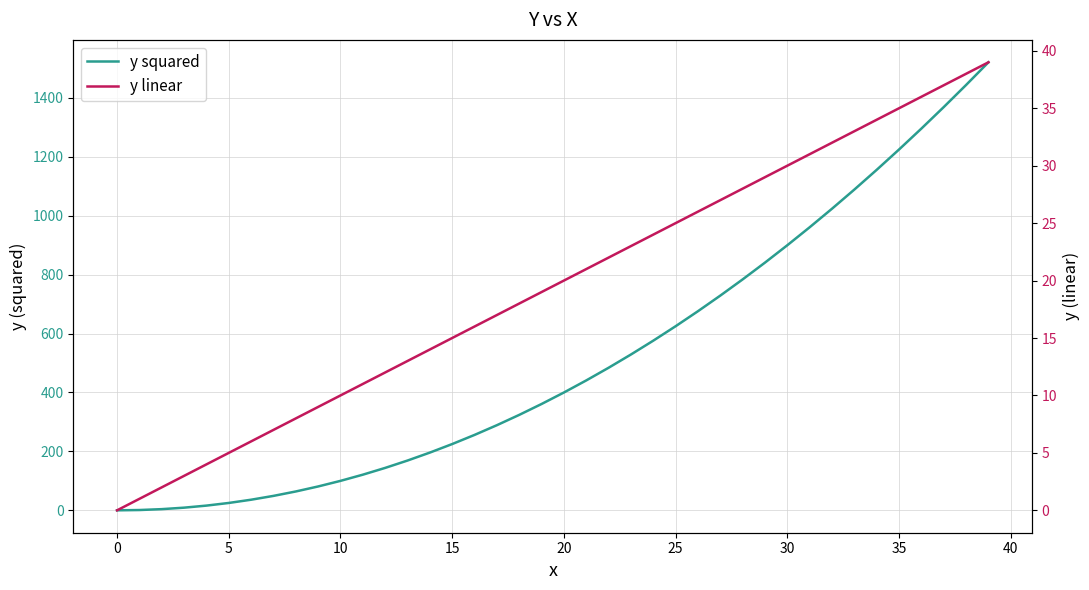

What is the difference between the maximum and minimum values in the y squared series?

1521